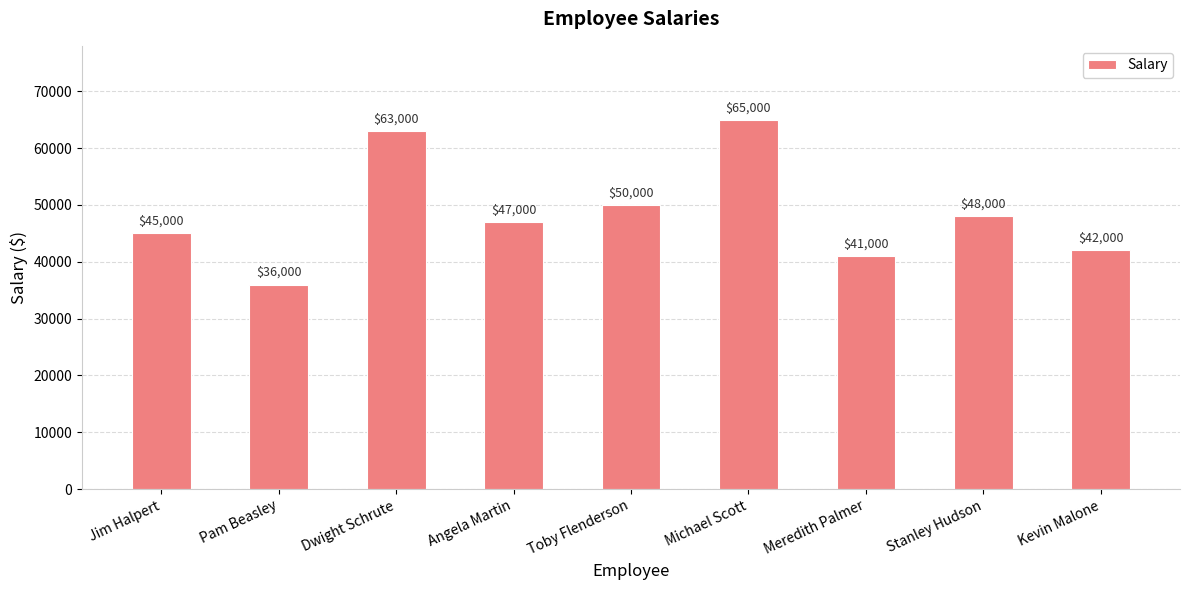

Which category has the lowest value across all series?

Pam Beasley